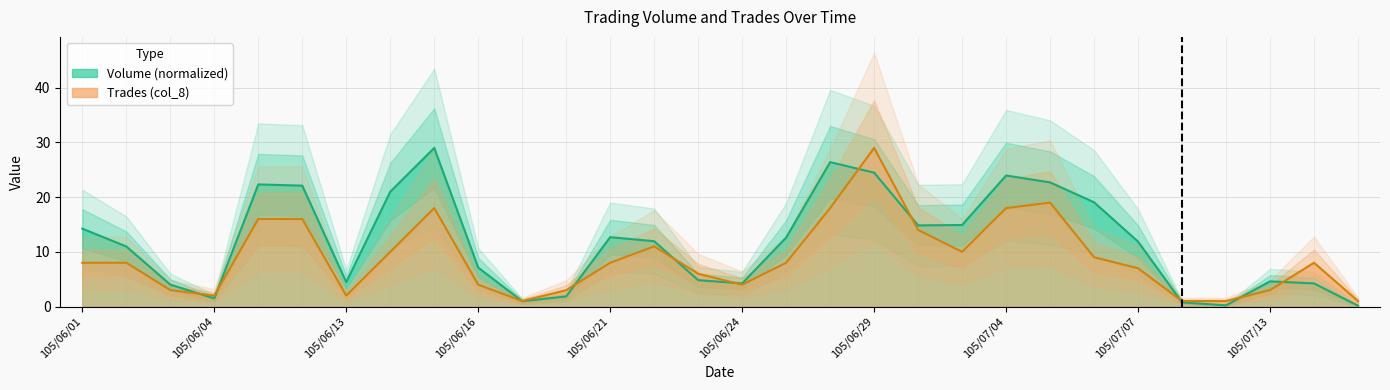

What position from the right is 105/06/08?

25